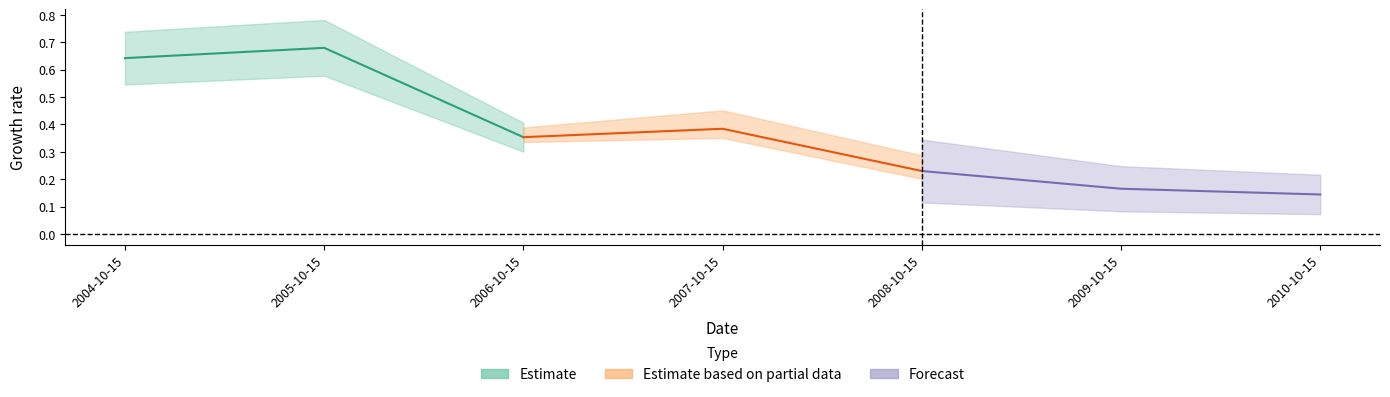

Is it true that the value at 2007-10-15 is 0.4?

True